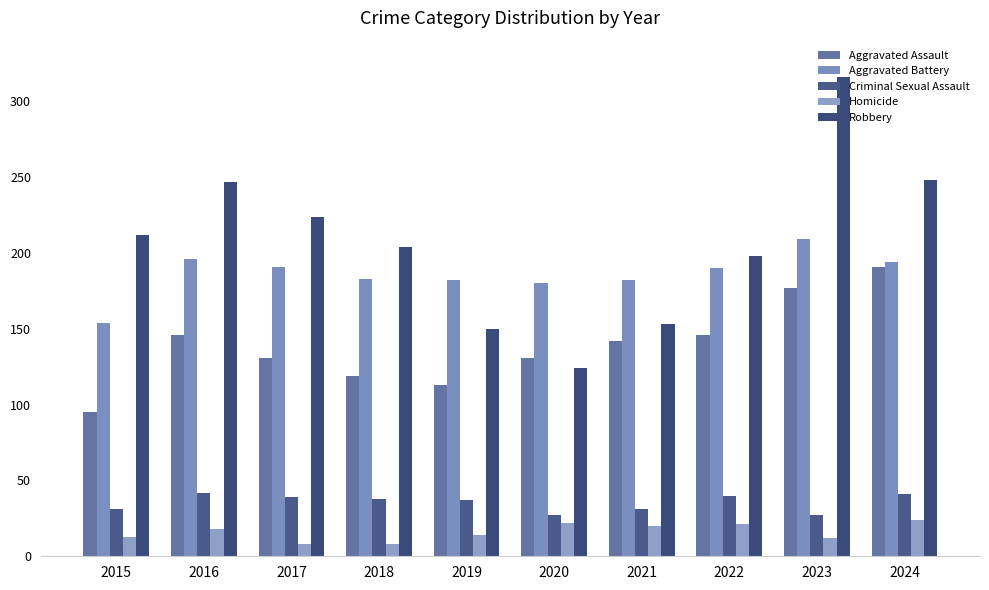

Where does the Aggravated Battery series first go above 190?

2016